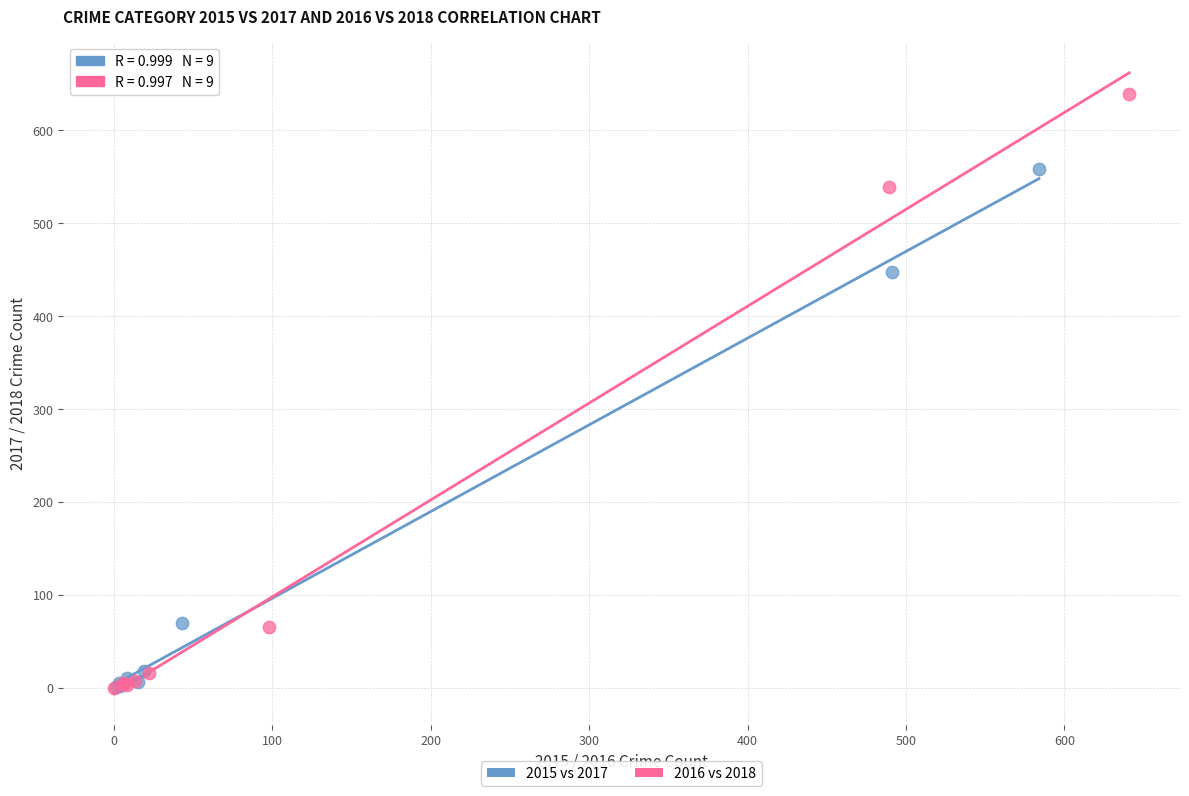

Which series has the widest spread of Y values?

2016 vs 2018